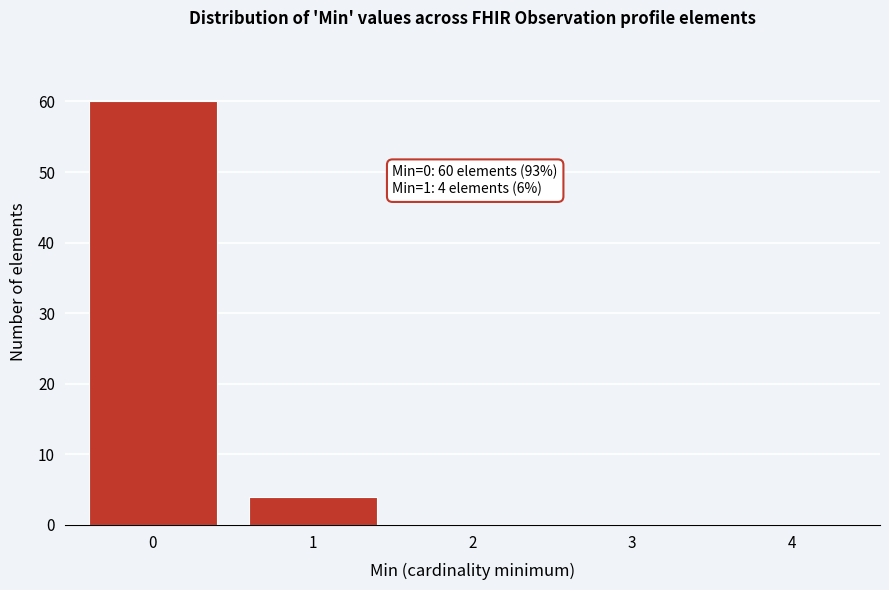

Reading left to right, list all the values displayed in this chart.

0=60	1=4	2=0	3=0	4=0